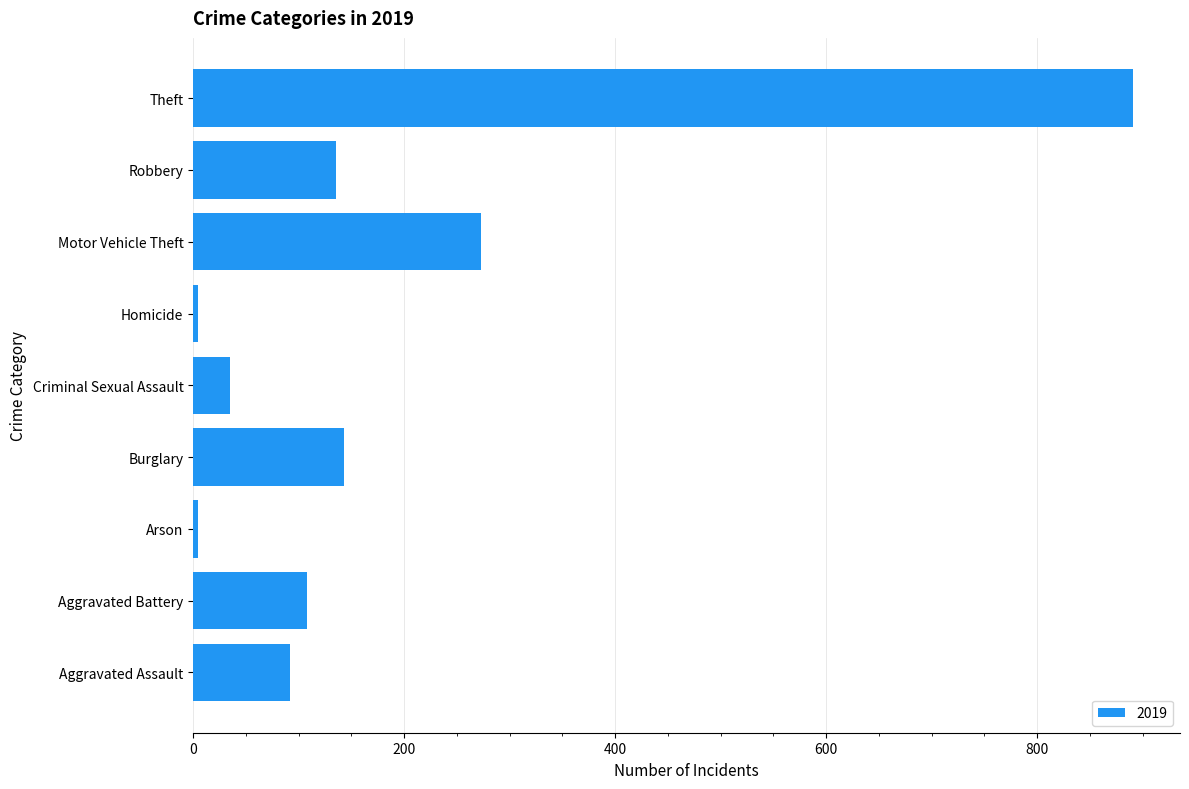

Is it true that the value at Robbery is 46?

False